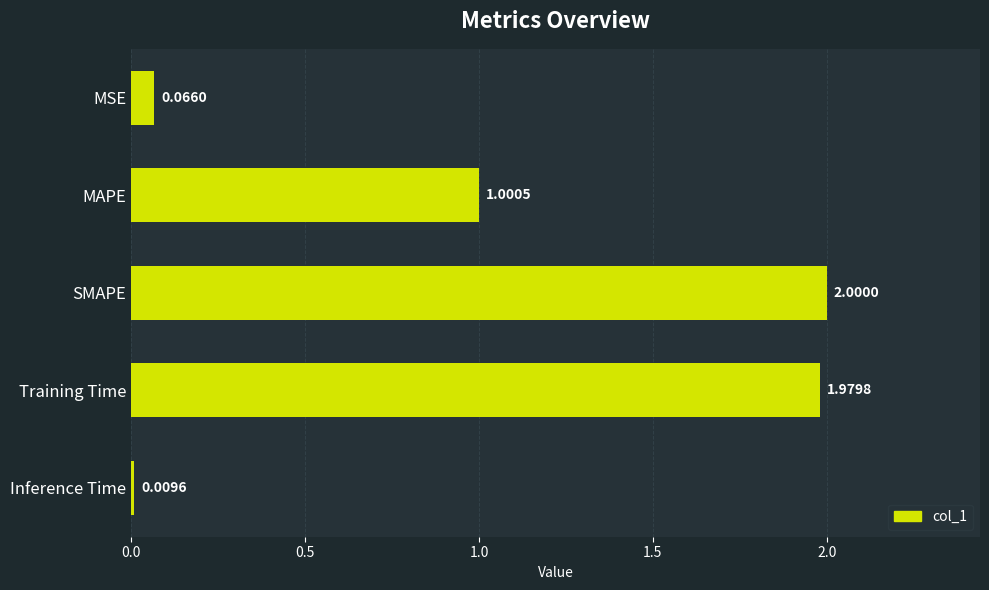

How many bars are there in total?

5